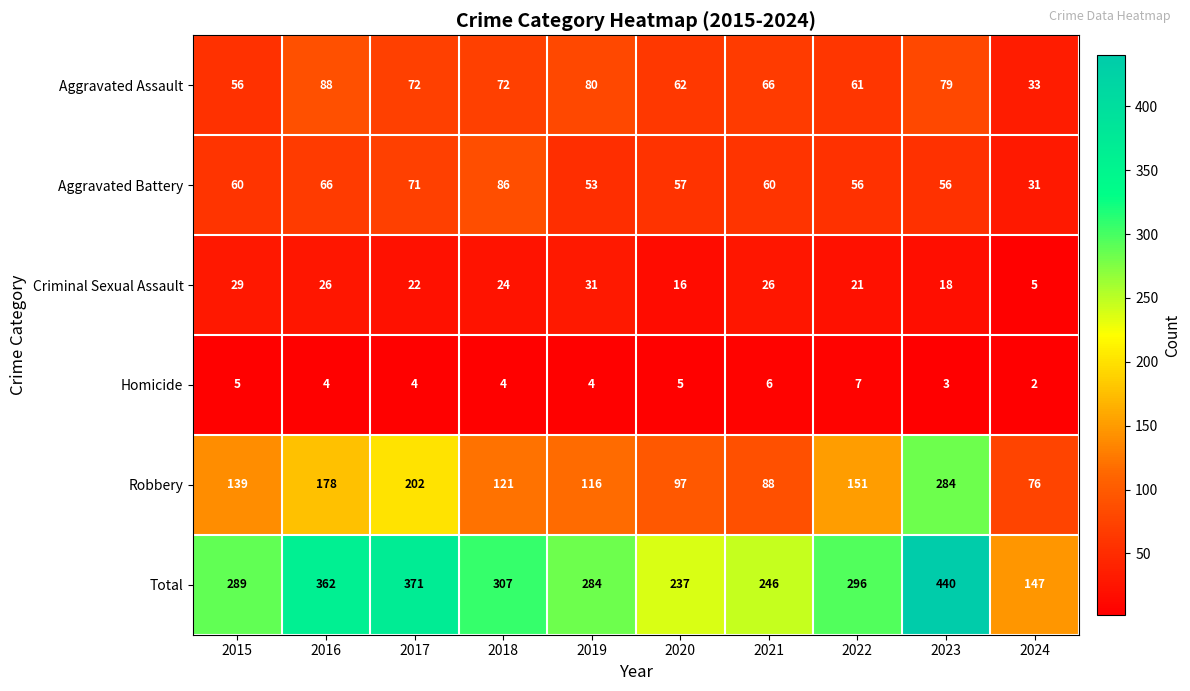

The Aggravated Battery series shows 11 at 2024. True or false?

False